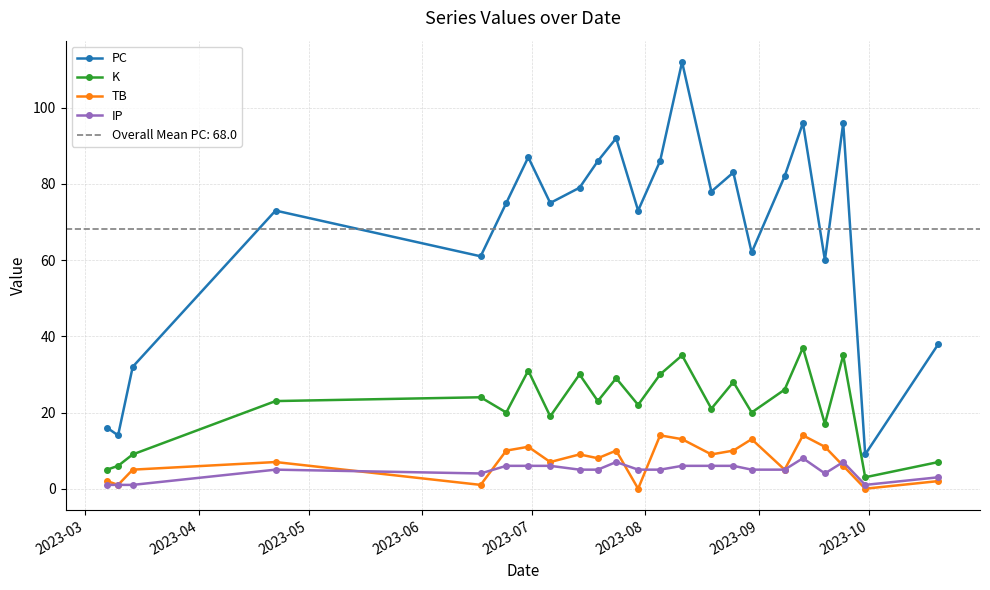

How many times do TB and IP cross each other?

5